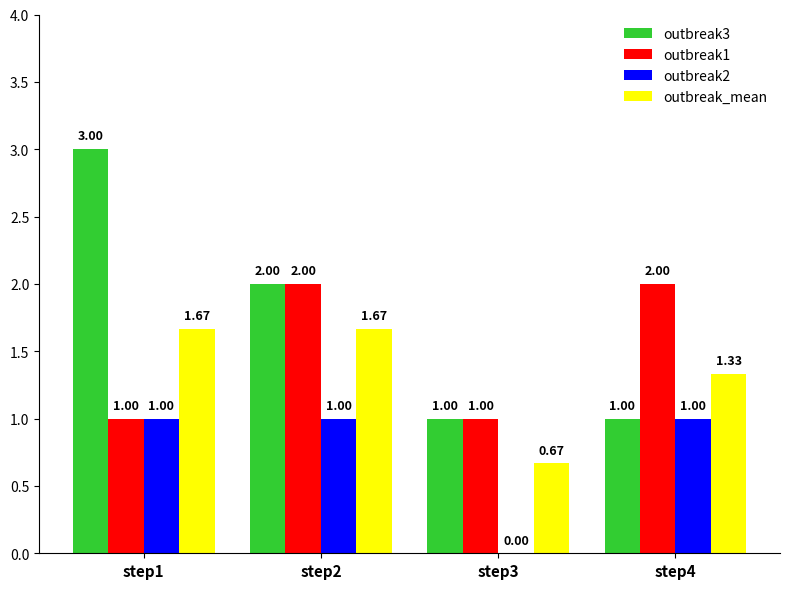

Is it true that outbreak2 equals 1.4 at step2?

False